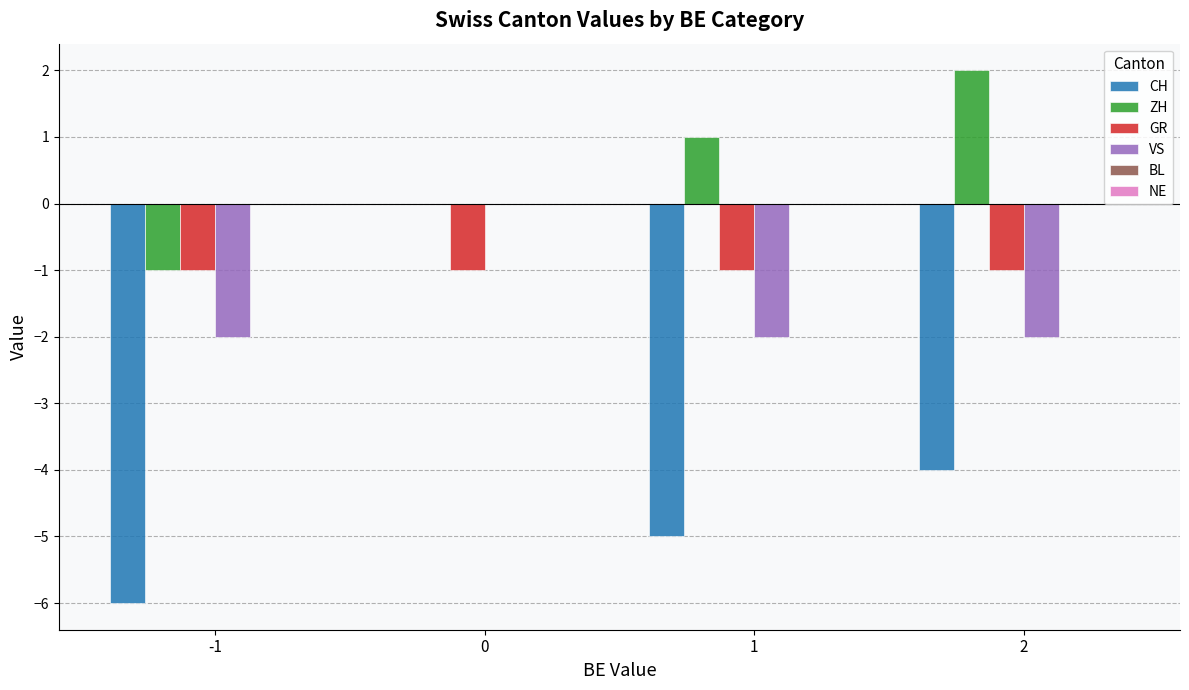

The value of ZH at -1 is -2. True or false?

False